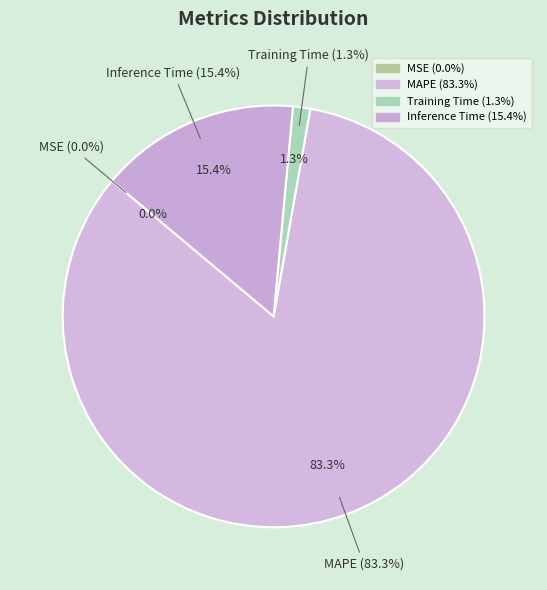

To the nearest percent, what percentage of the pie is MAPE?

83%